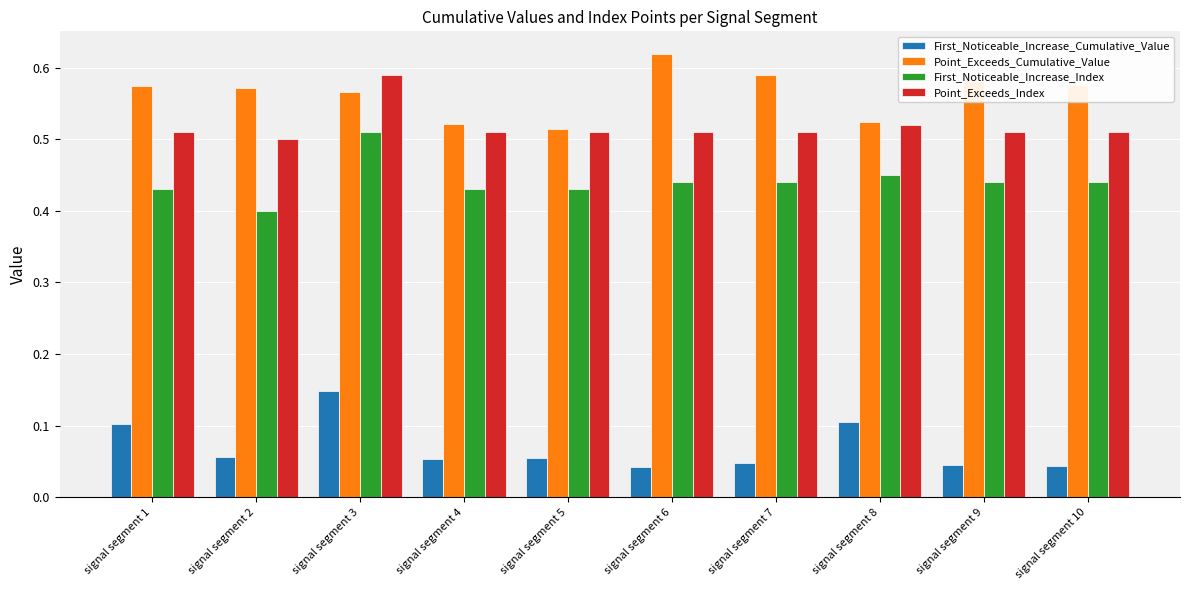

Is the value of First_Noticeable_Increase_Index at signal segment 4 greater than the value of First_Noticeable_Increase_Cumulative_Value at signal segment 8?

Yes